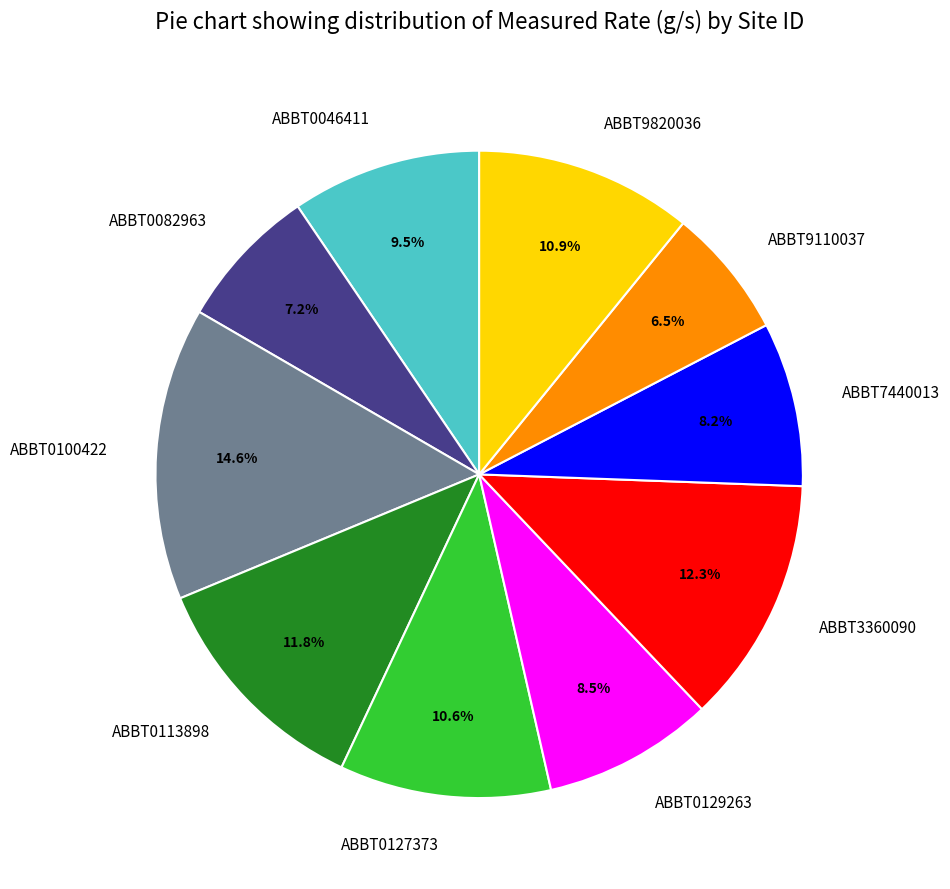

How much of the chart is everything except ABBT0113898?

88.2%